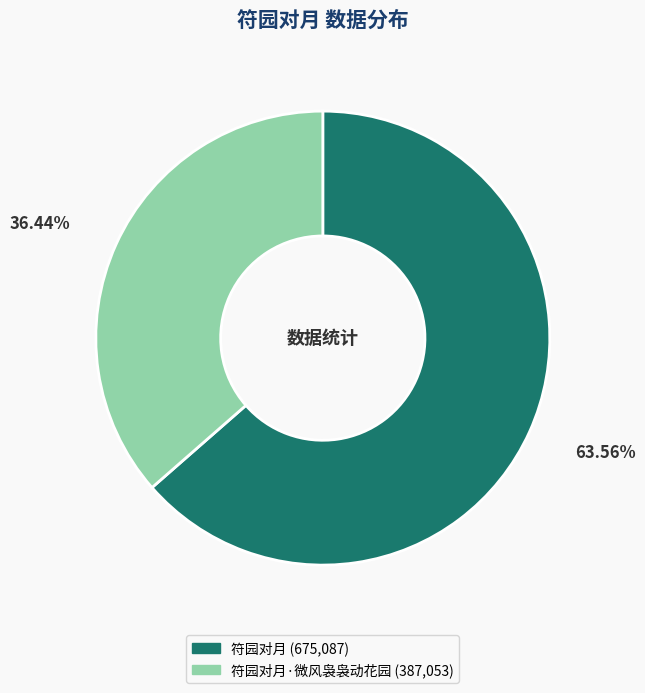

Is there any slice that represents more than half of the pie?

Yes